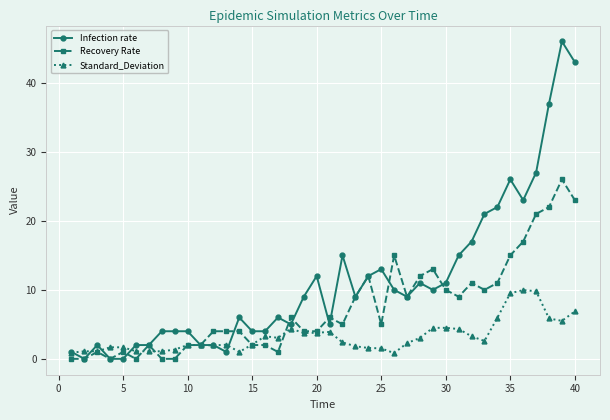

Which series has the largest range (max minus min)?

Infection rate